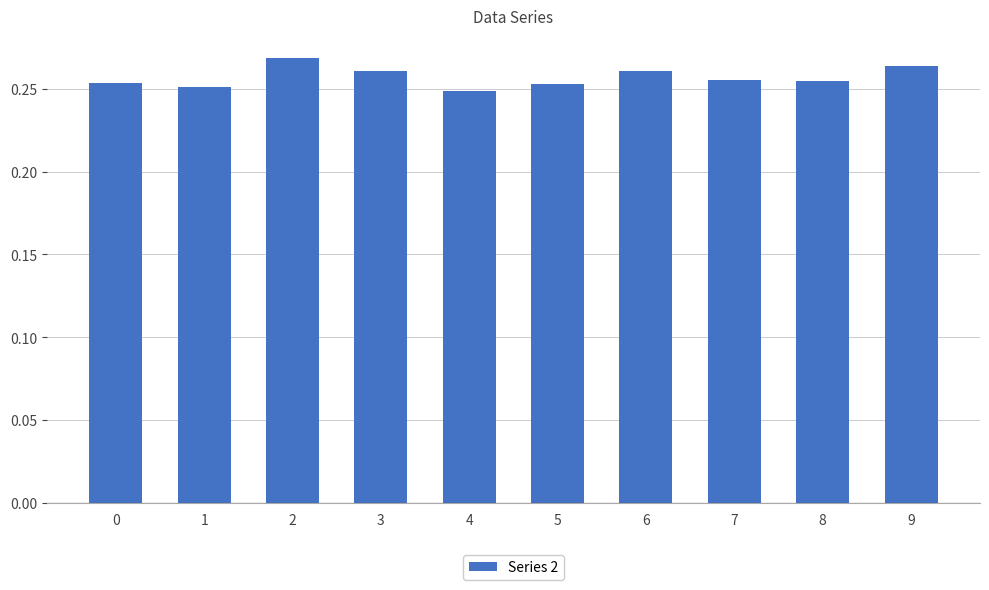

Count the number of categories in the chart.

10